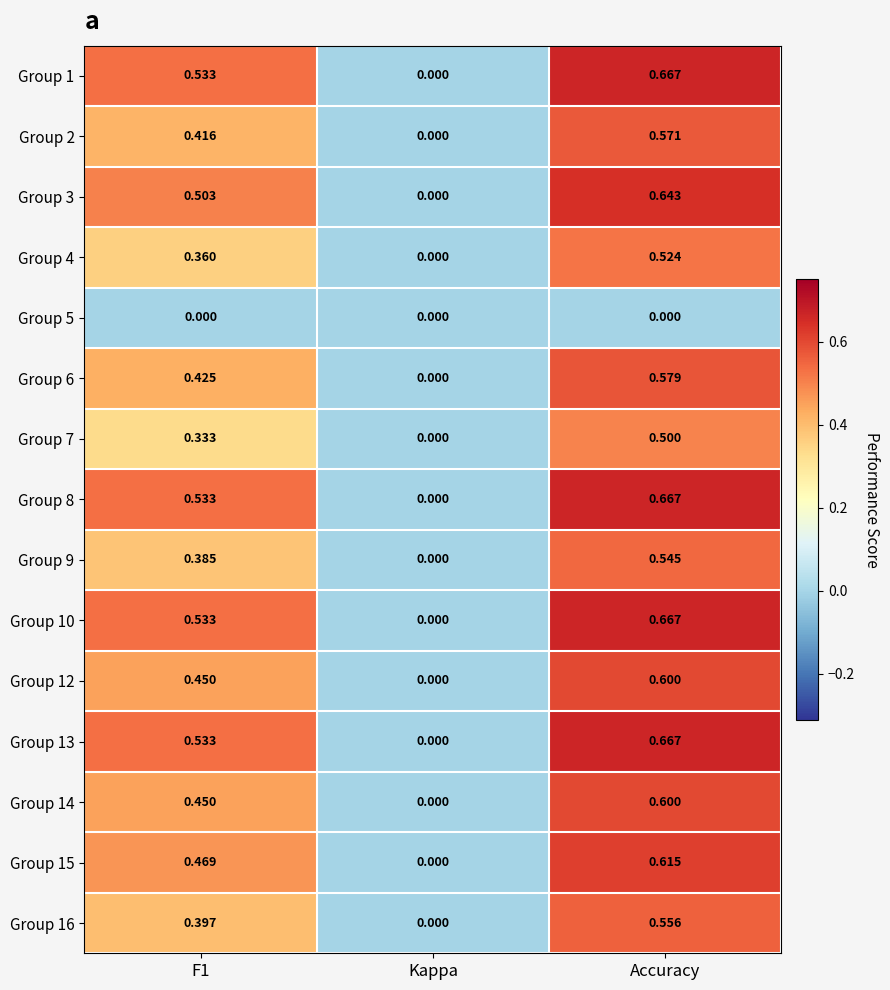

At which label is Group 14 closest to 0?

Kappa